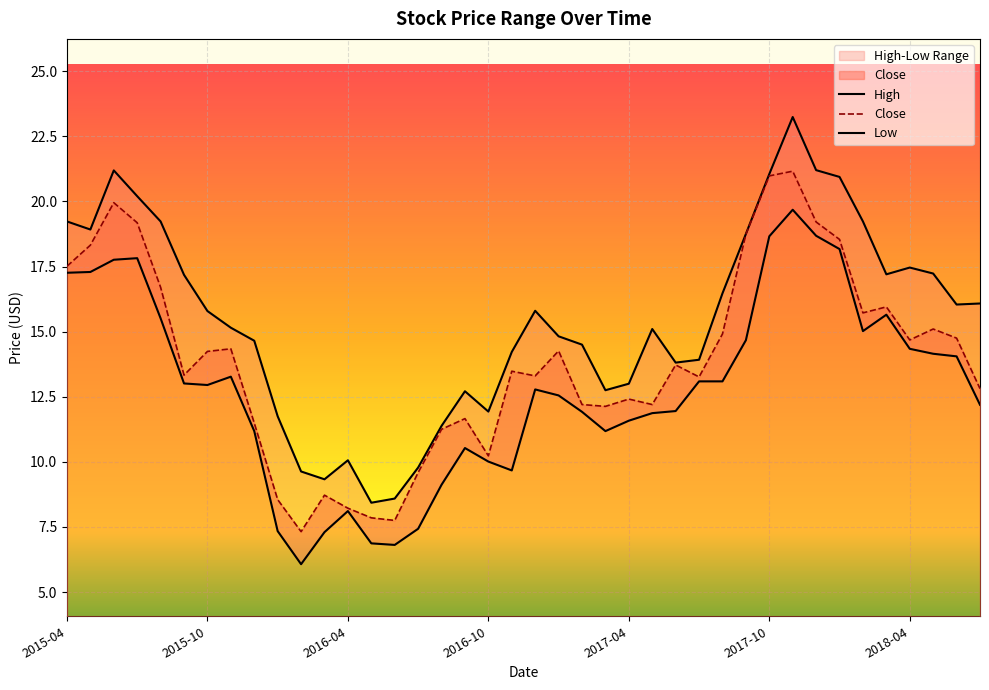

How many values in the Close series are below 13?

16